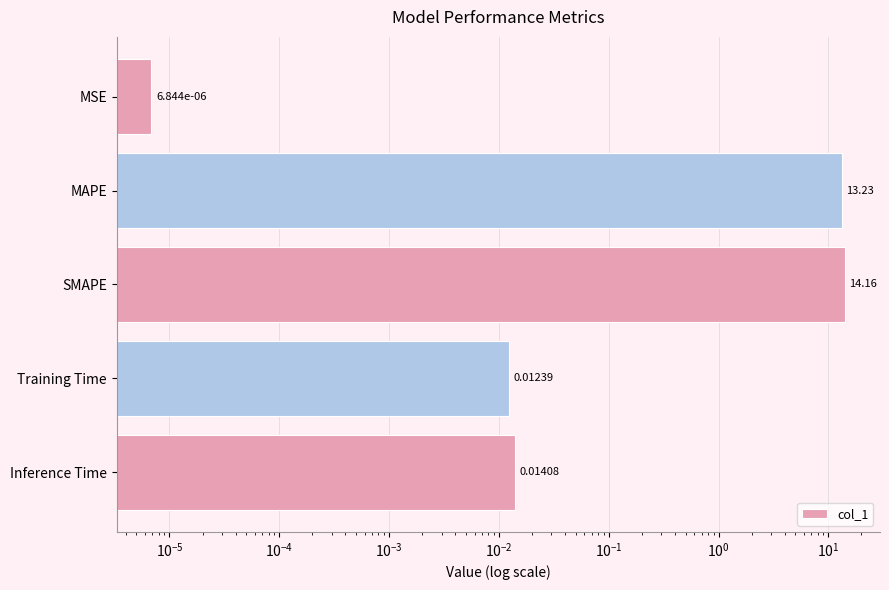

How many categories are shown in the chart?

5